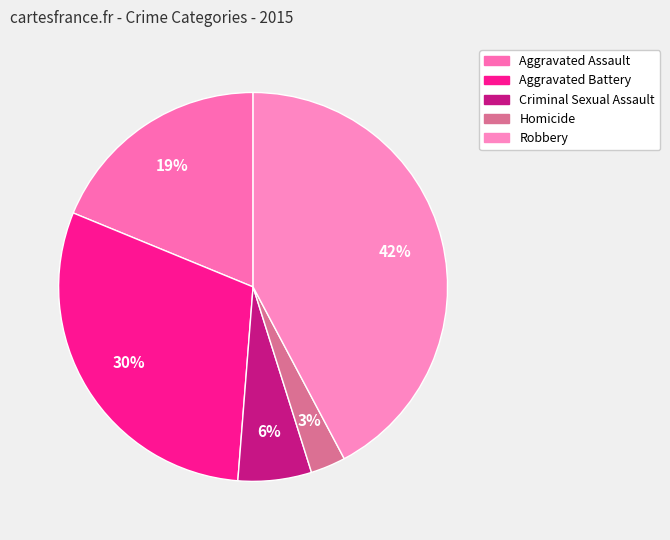

What is the smallest slice in the pie chart?

Homicide